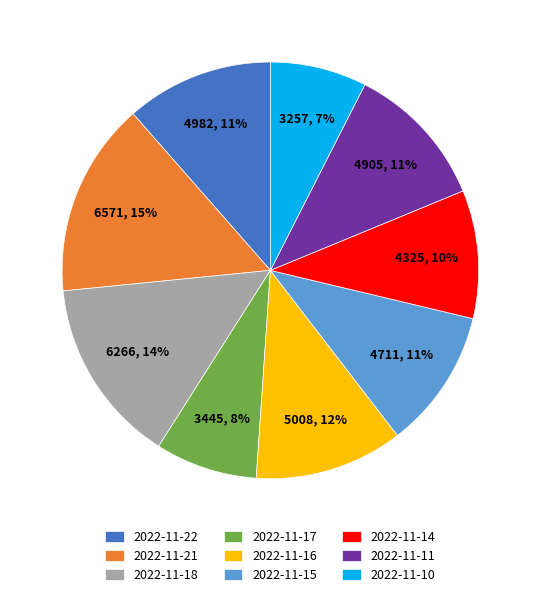

To the nearest percent, what is the difference between the 2022-11-16 and 2022-11-15 slice percentages?

1%